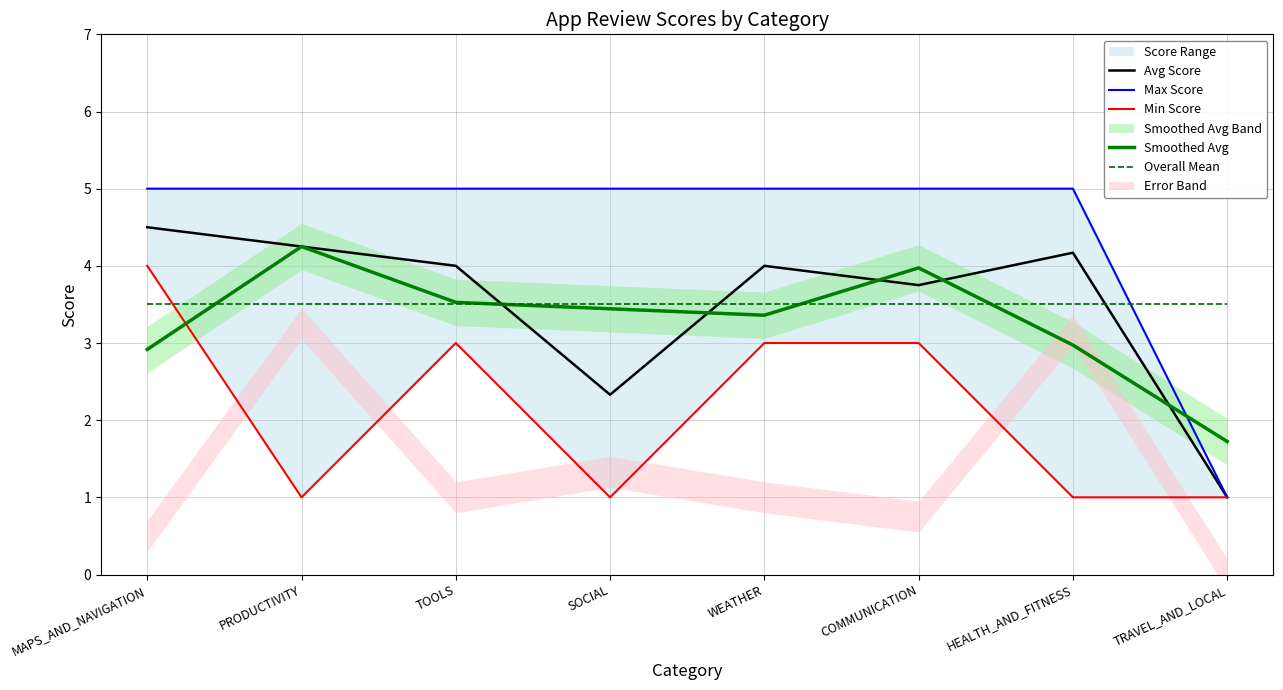

Is it true that Max Score equals 5.0 at WEATHER?

True